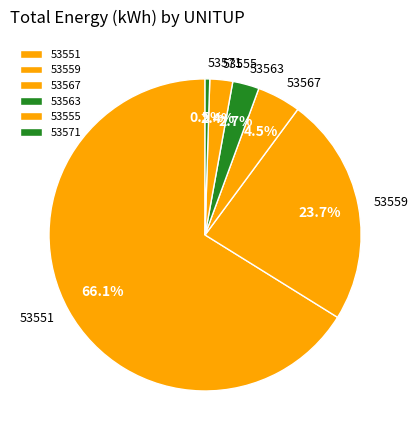

What is the ratio of the value at 53571 to the value at 53567?

0.1